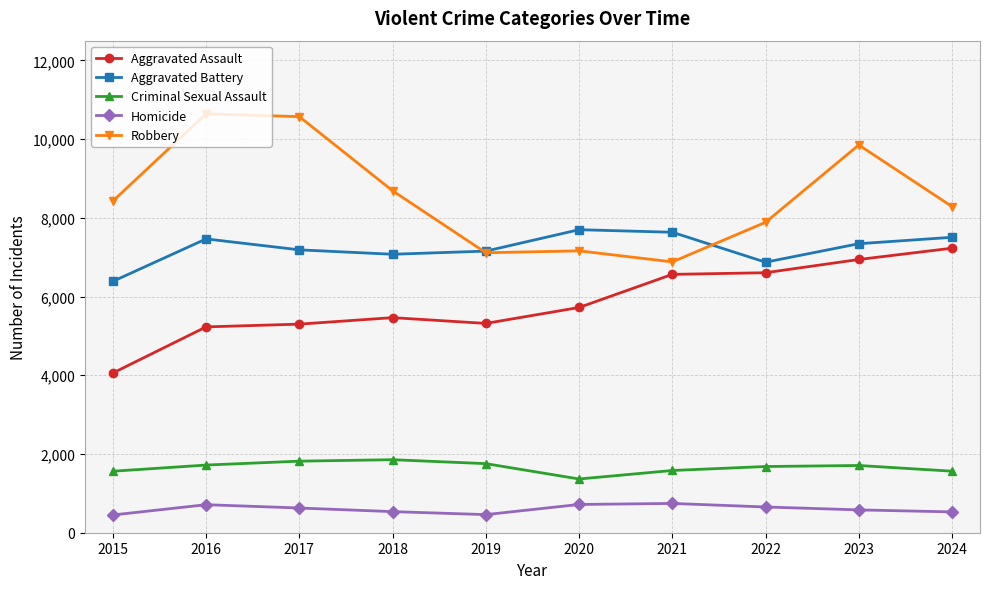

At how many categories does at least one series exceed 9983?

2